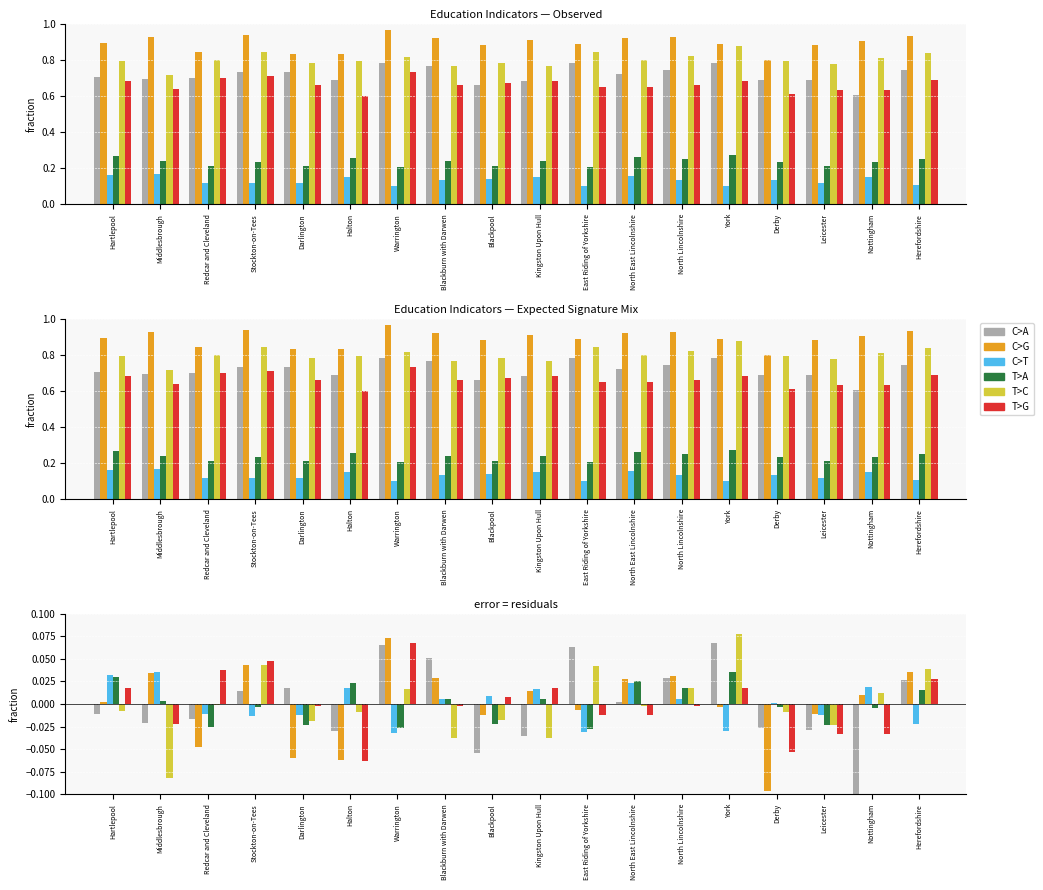

What is the total value across all series at North Lincolnshire?

0.1